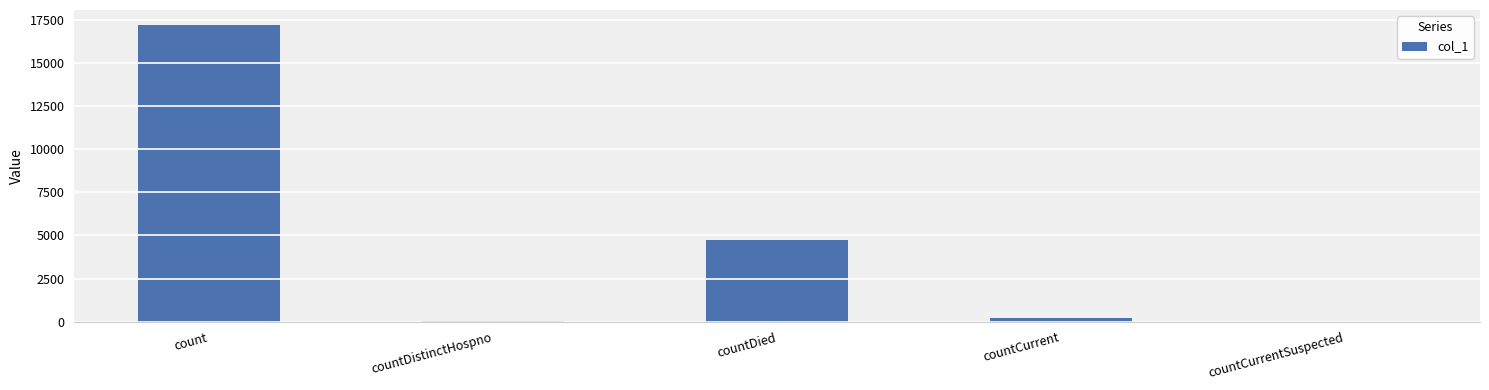

What is the sum of all values?

22230